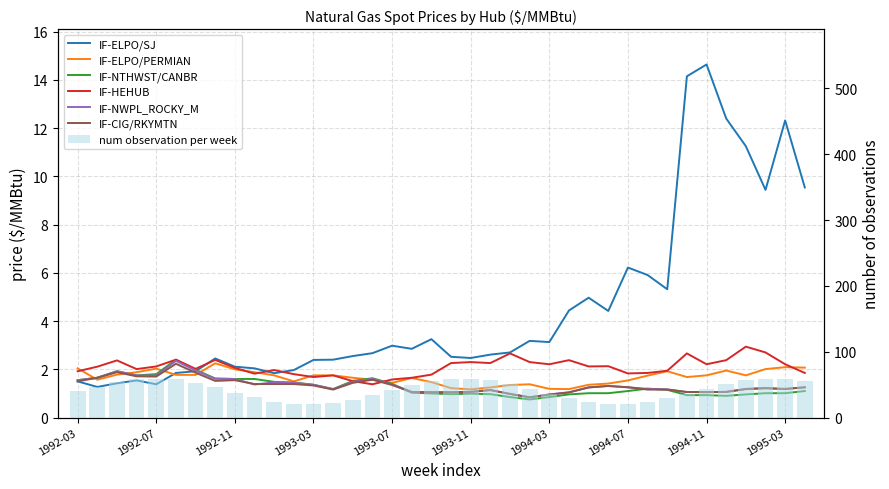

The value of IF-NTHWST/CANBR at 1992-03 is 2.4. True or false?

False